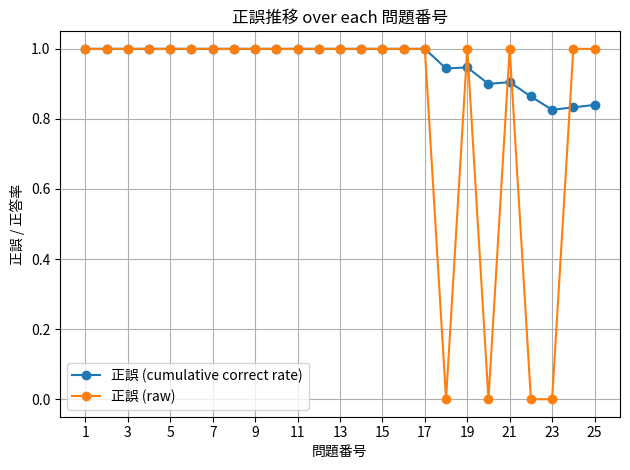

Rank the series by their average value, from highest to lowest.

正誤 (cumulative correct rate), 正誤 (raw)